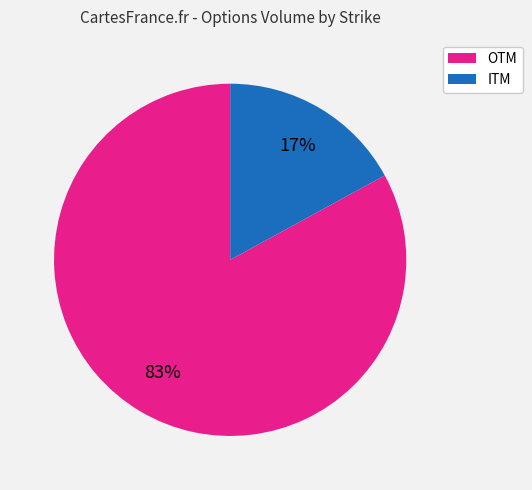

Is the sum of ITM and OTM greater than half?

Yes